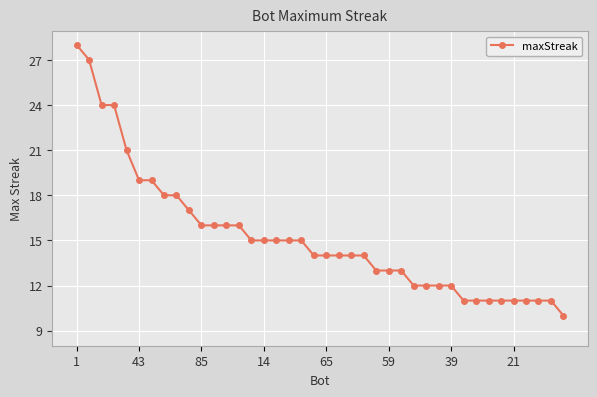

What is the sum of all values?

609